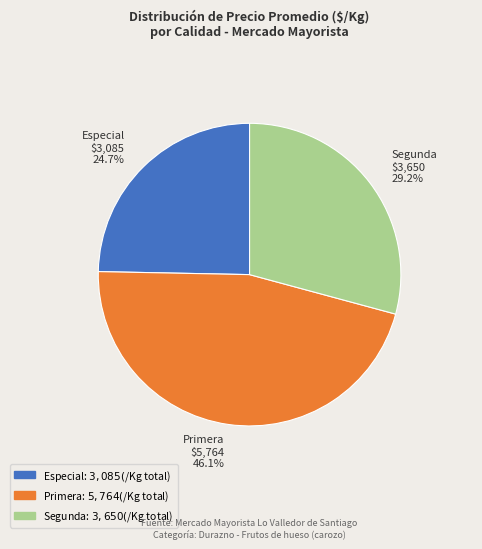

Rank the categories by value from highest to lowest.

Primera $5,764 46.1%, Segunda $3,650 29.2%, Especial $3,085 24.7%